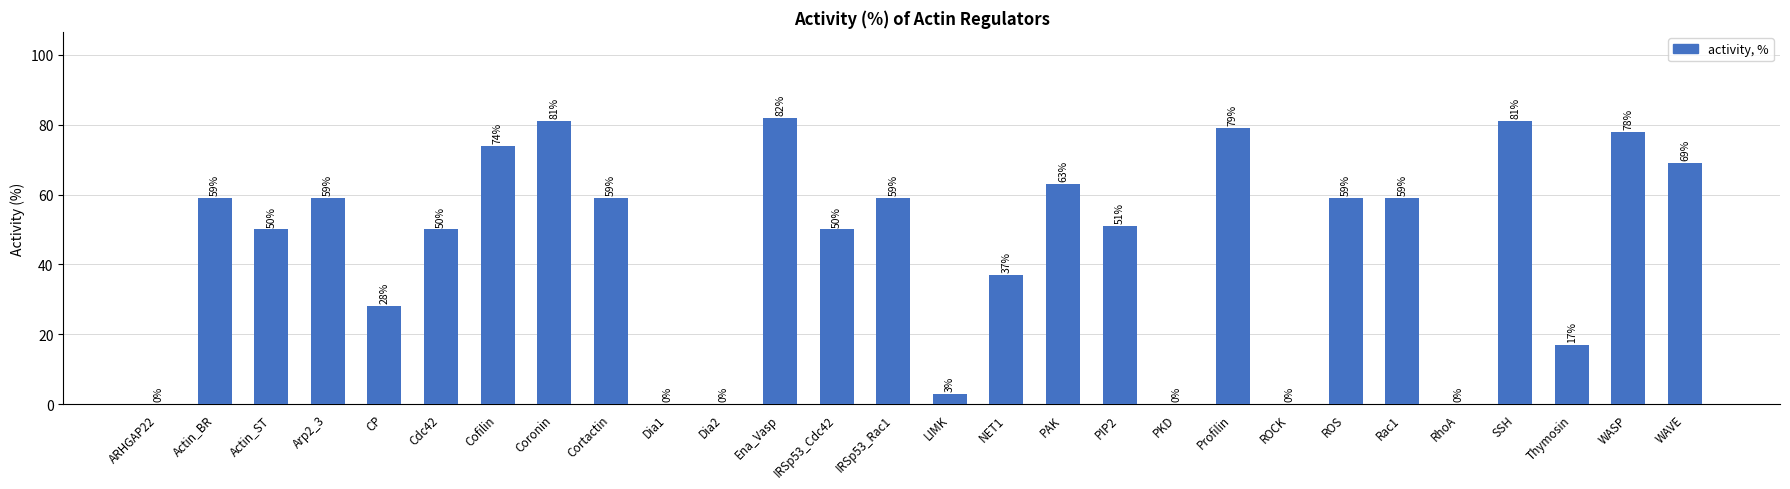

What is the sum of all values?

1247